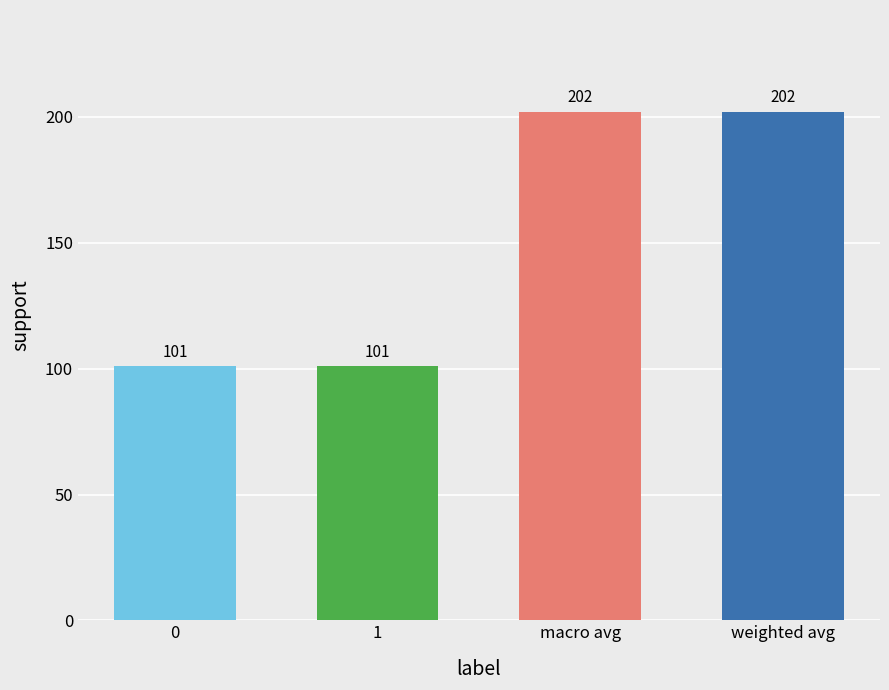

What position from the left is macro avg?

3